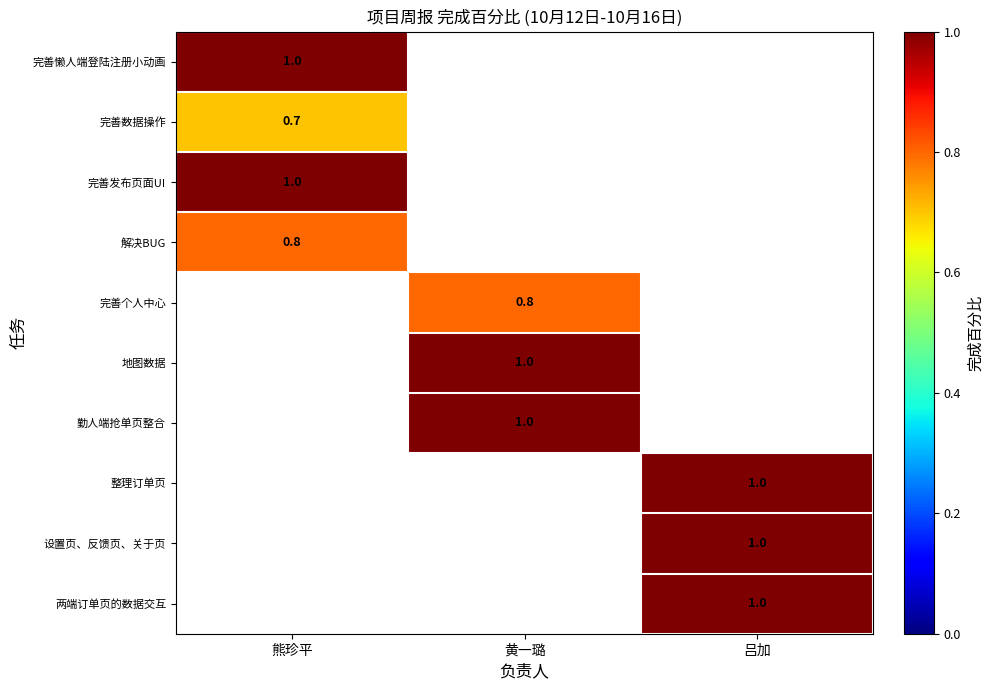

At how many categories does at least one series exceed 0?

3